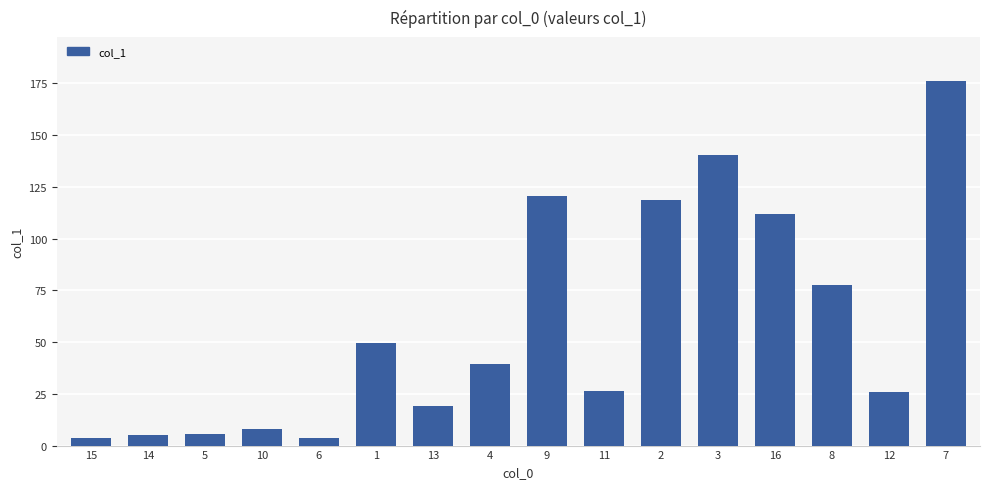

Is it true that the value at 7 is 176.3?

True